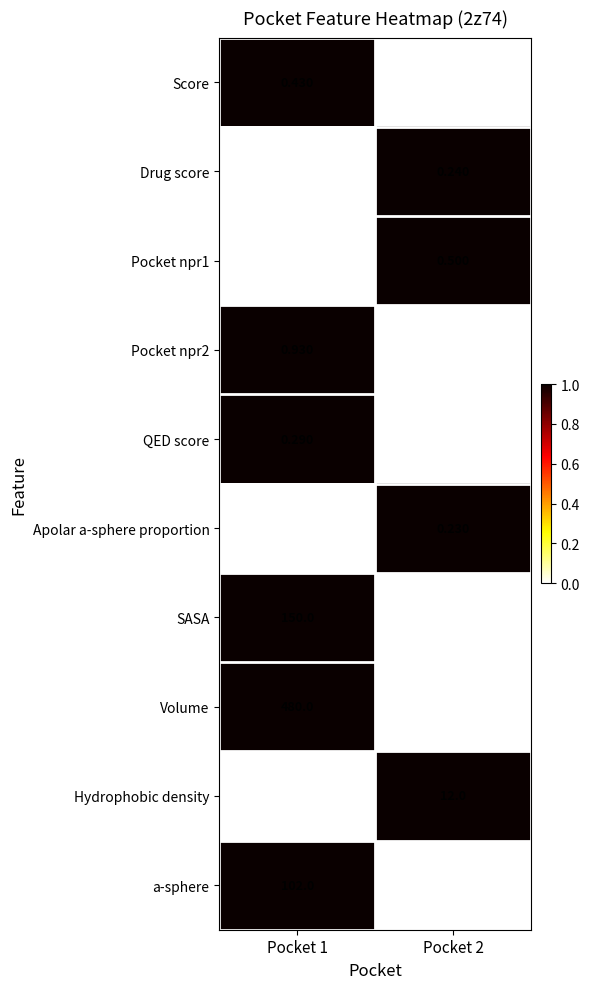

Between Pocket 1 and Pocket 2, which series saw the biggest shift?

Volume